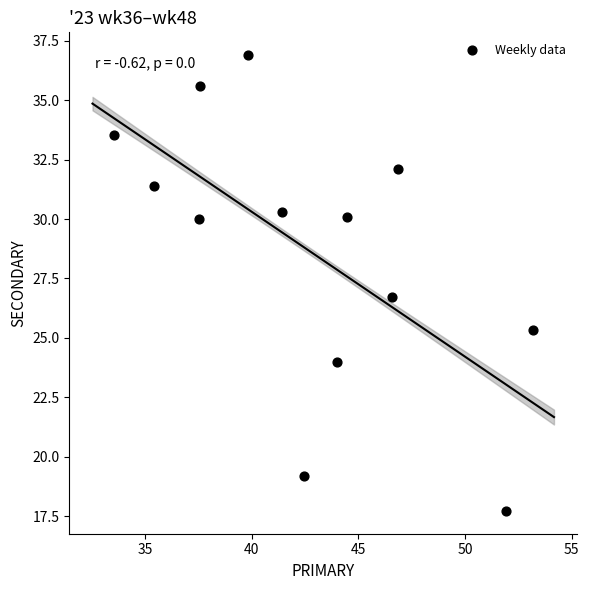

What is the range of X values (max minus min)?

19.6